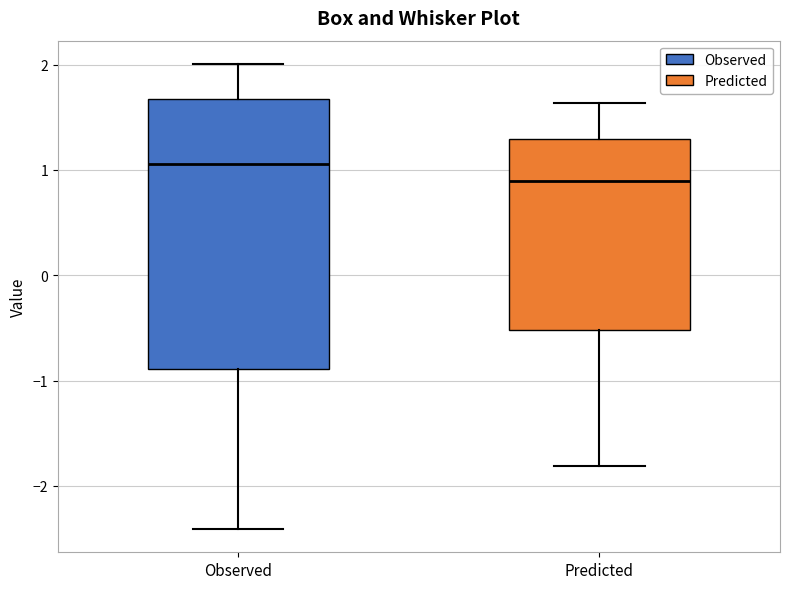

Comparing the boxes themselves (not the whiskers), which one is the tallest?

Observed